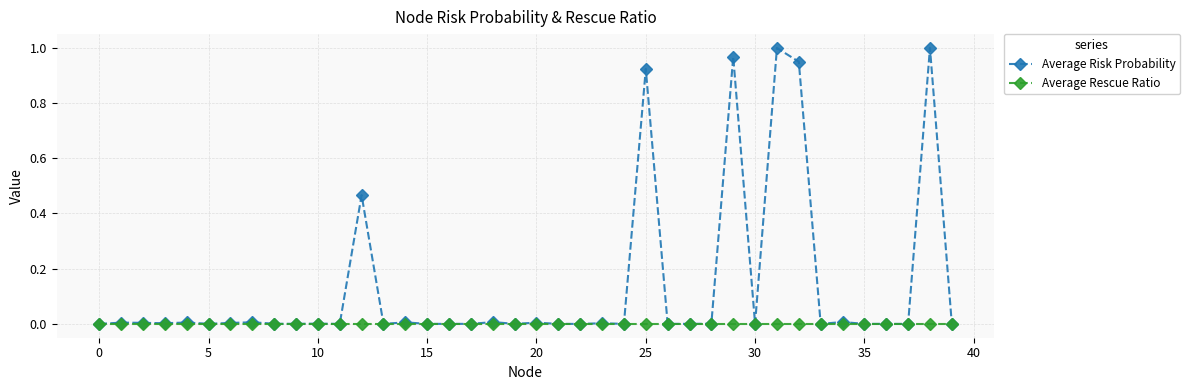

Which series has the largest total across all categories?

Average Risk Probability